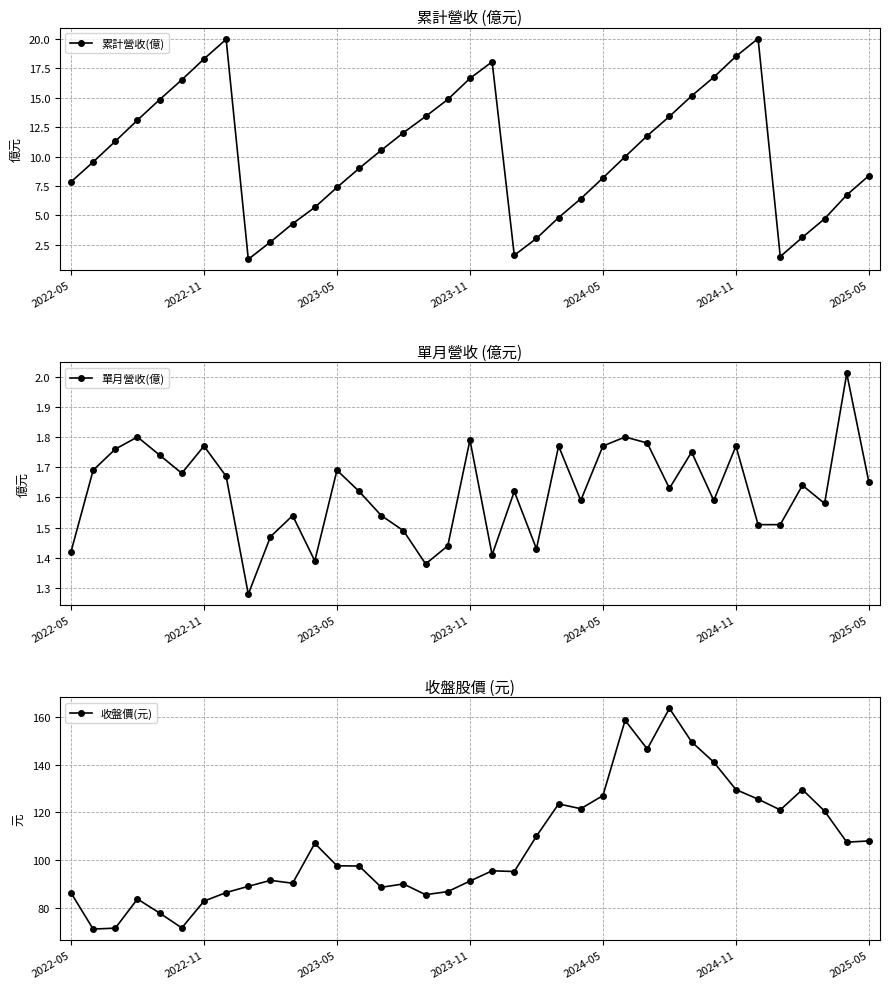

True or false: 累計營收(億) has more than 0 interior local peaks.

True